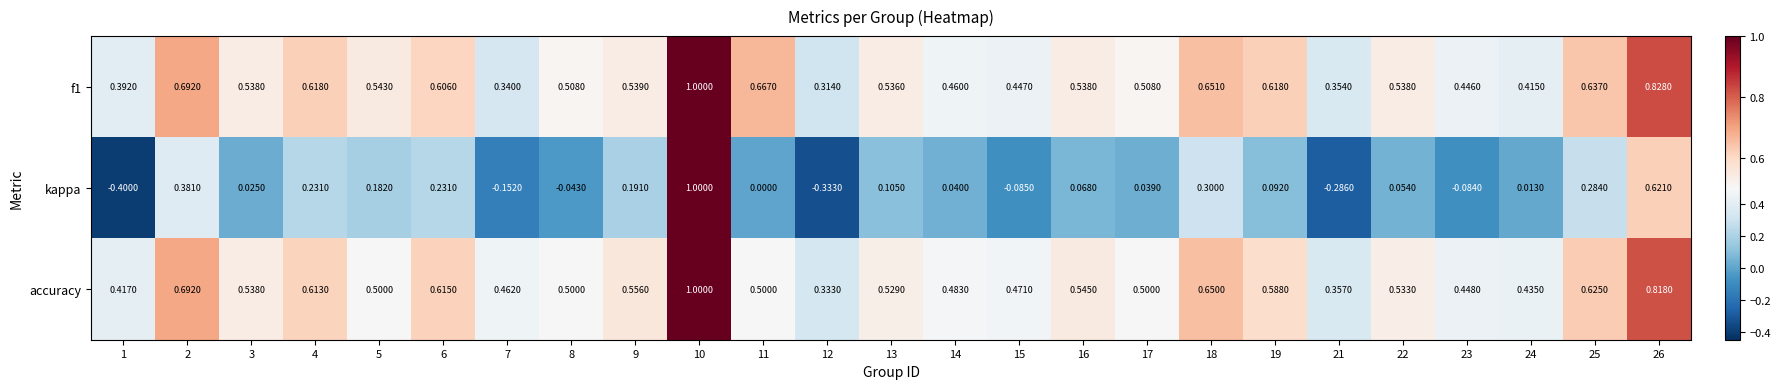

Which series changed the most between 7 and 17?

kappa